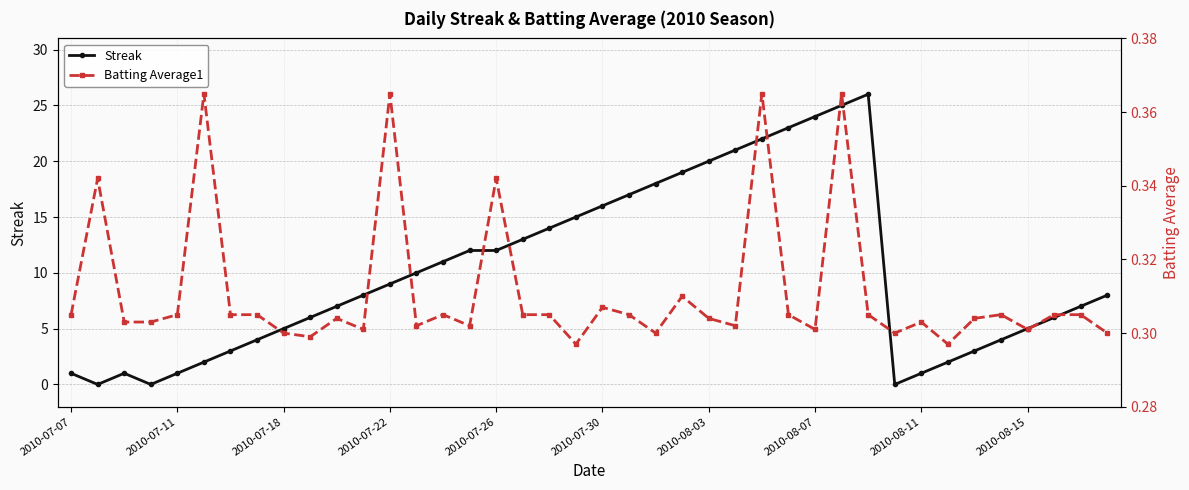

The value of Streak at 2010-08-11 is 1. True or false?

True